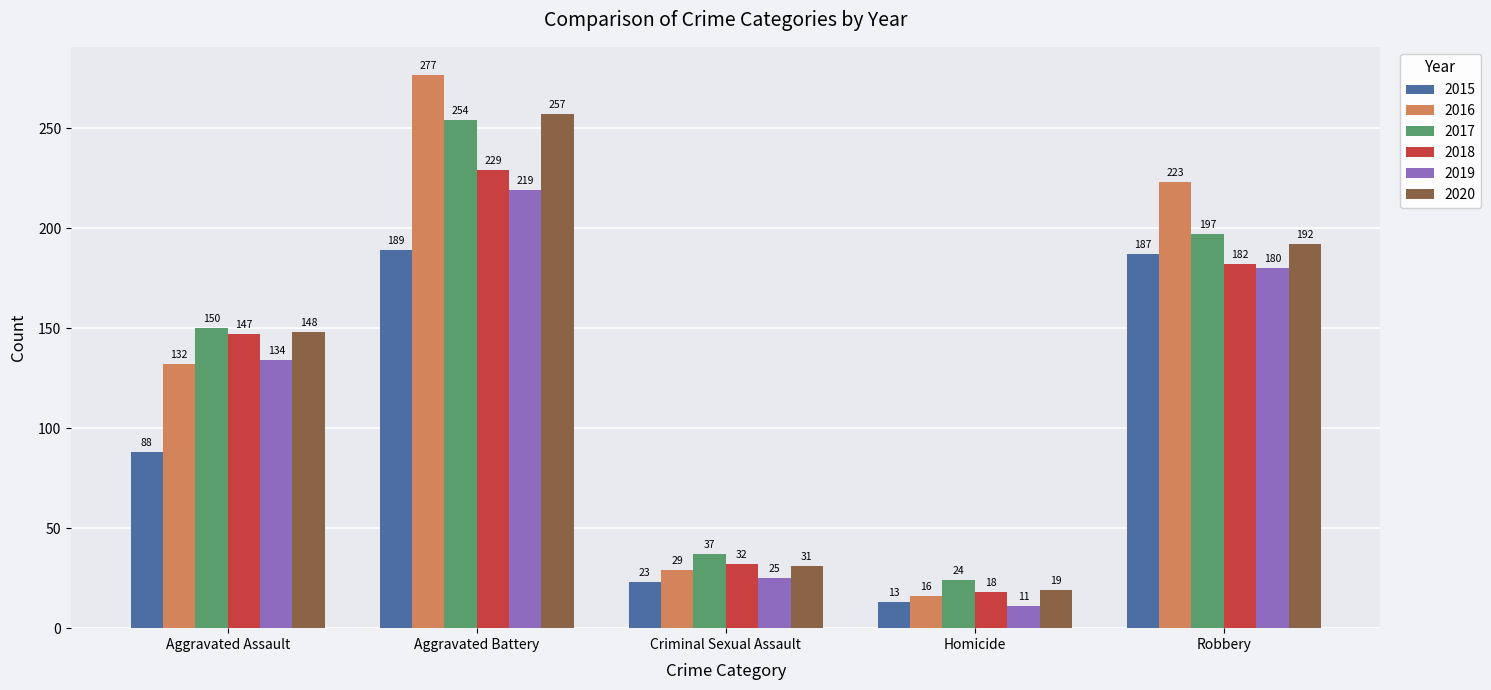

Which series has the widest spread of values?

2016